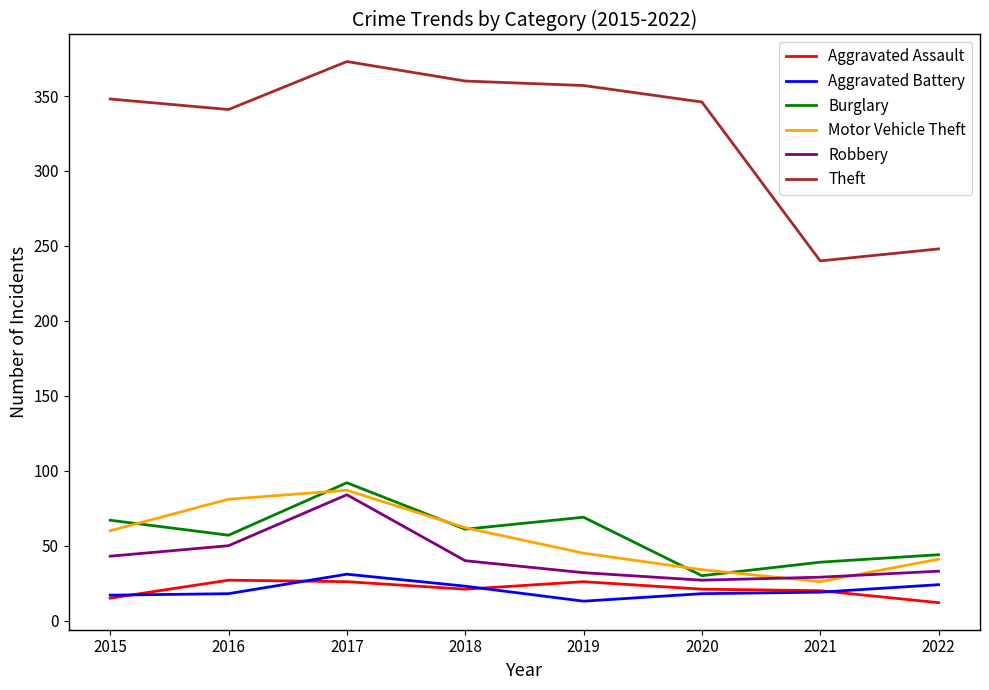

What is the minimum value for Burglary?

30